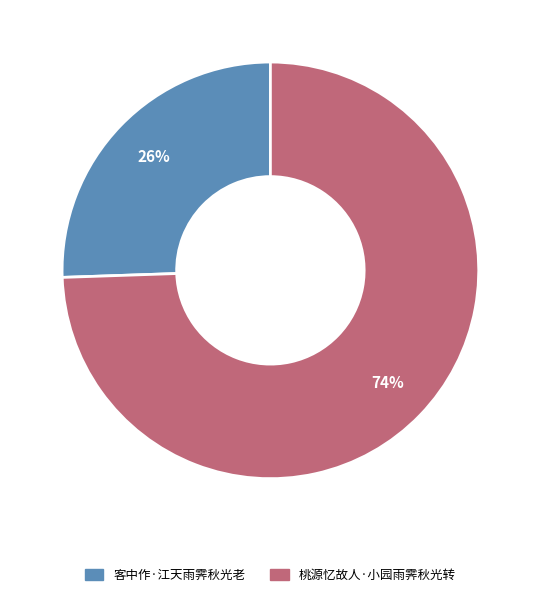

To the nearest percent, what percentage of the pie is 客中作·江天雨霁秋光老?

26%